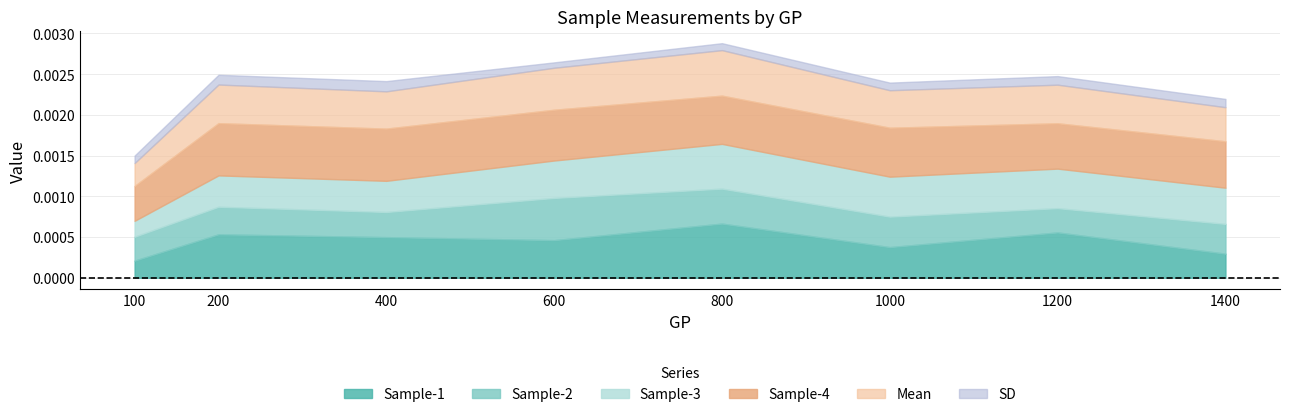

How many interior local peaks does the Sample-4 series have?

1